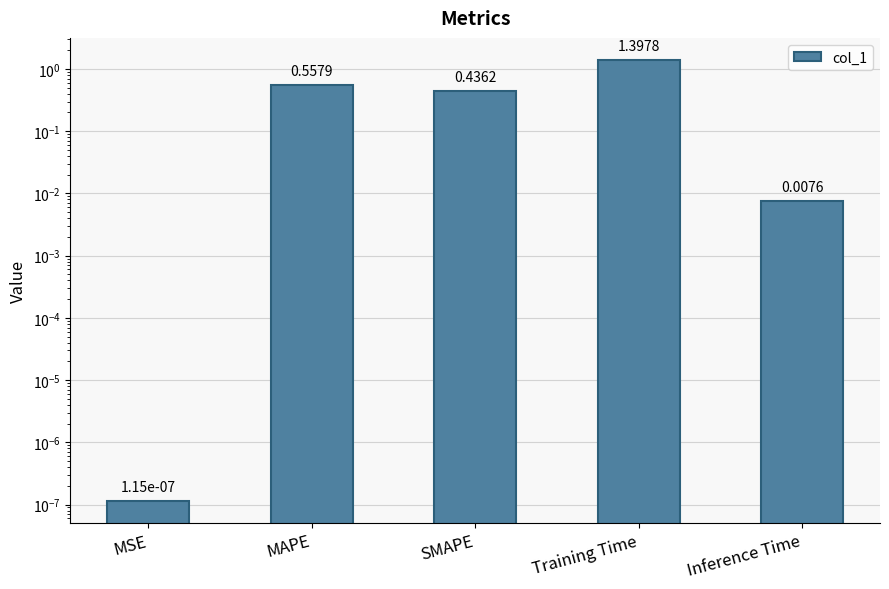

What is the difference between the second highest and minimum values?

0.6